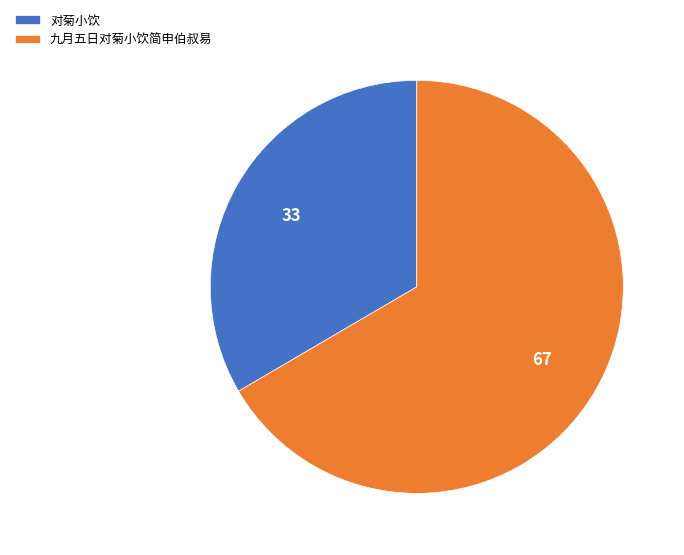

What is the majority slice?

九月五日对菊小饮简申伯叔易